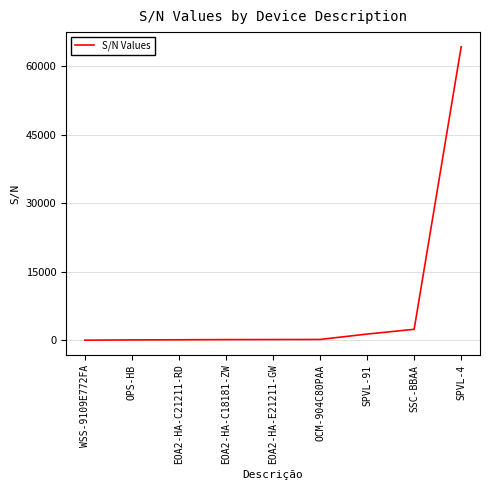

Which has a higher value, WSS-9109E772FA or SSC-BBAA?

SSC-BBAA